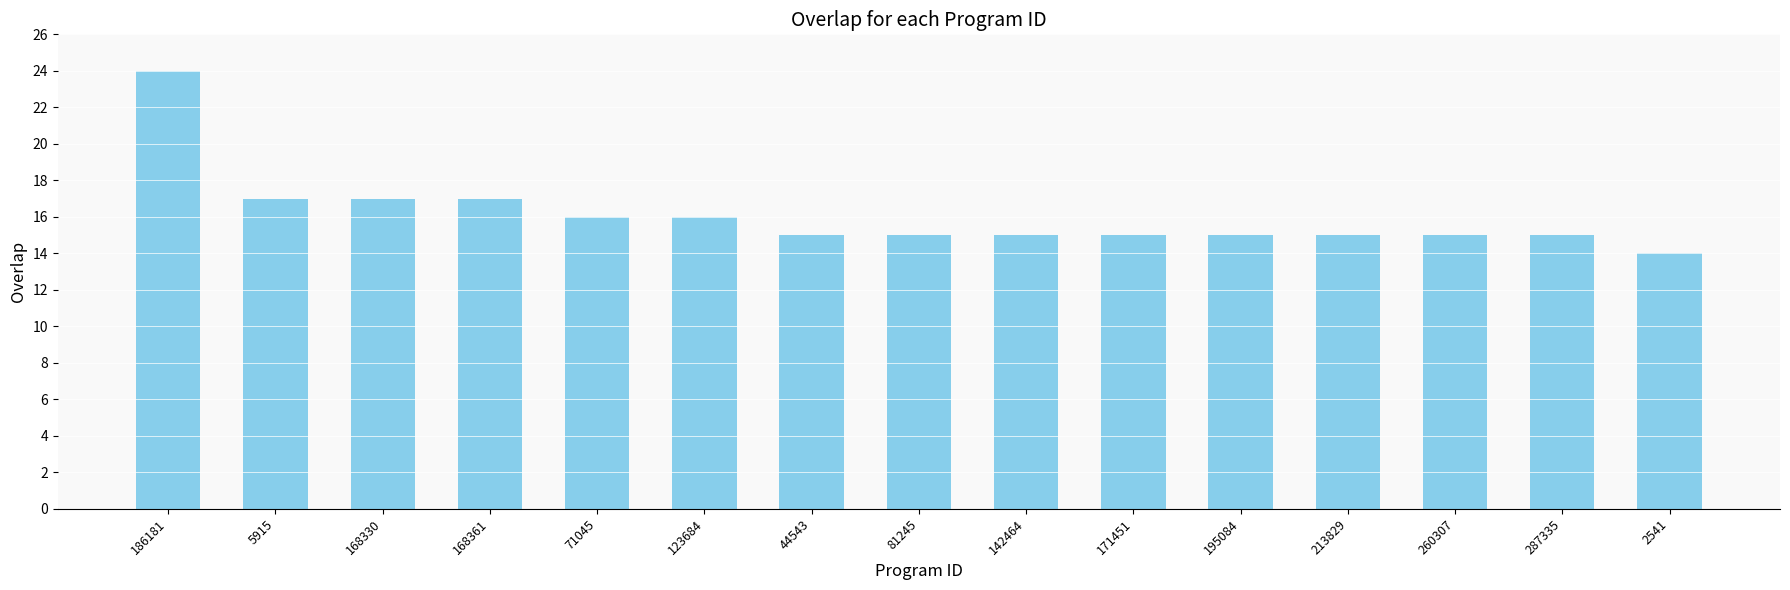

The value at 44543 is 15. True or false?

True